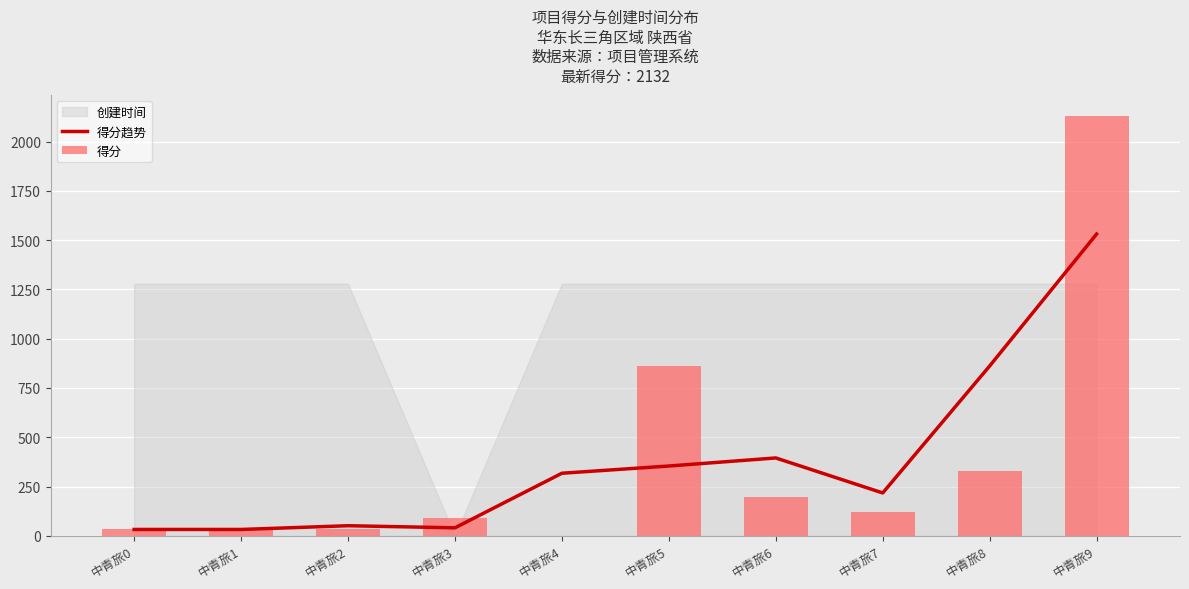

What is the spread (max minus min) of values at 中青旅3?

48.7